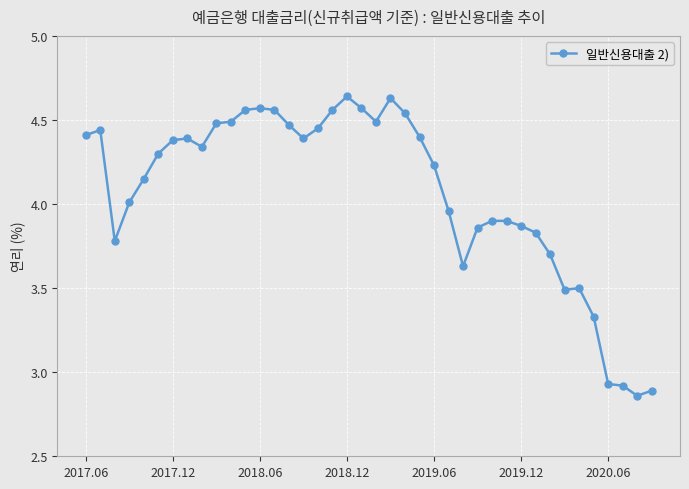

Is this an area chart (filled region under the line)?

No